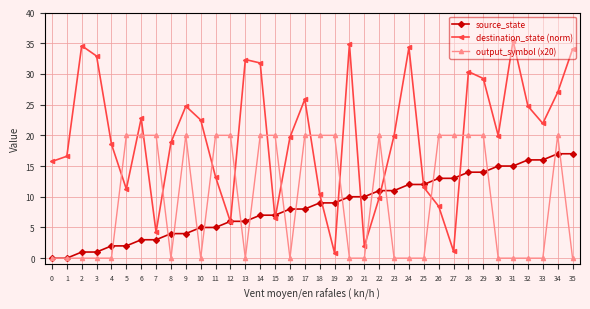

The value of output_symbol (x20) at 5 is 20.0. True or false?

True